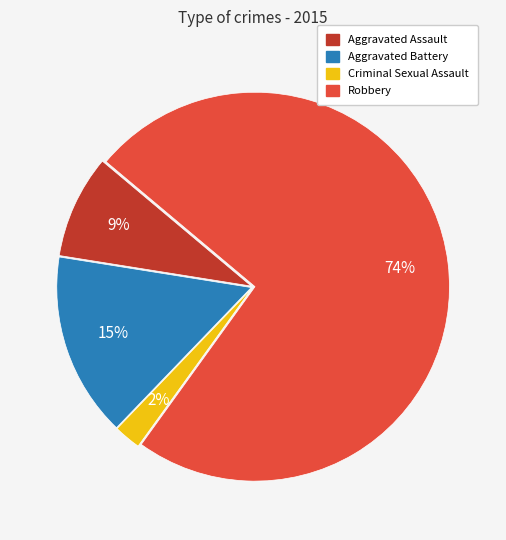

Rank the categories by value from highest to lowest.

Robbery, Aggravated Battery, Aggravated Assault, Criminal Sexual Assault